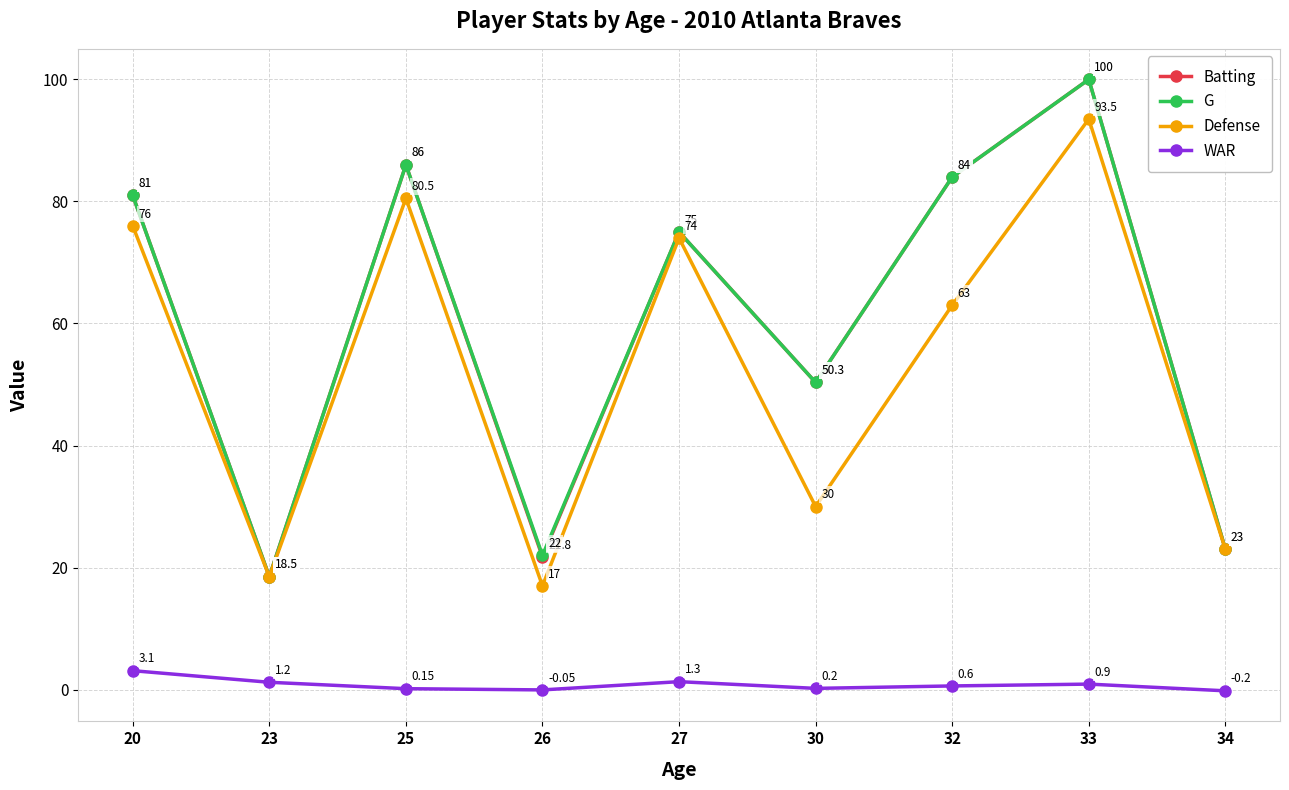

Is it true that G equals 18.5 at 23?

True